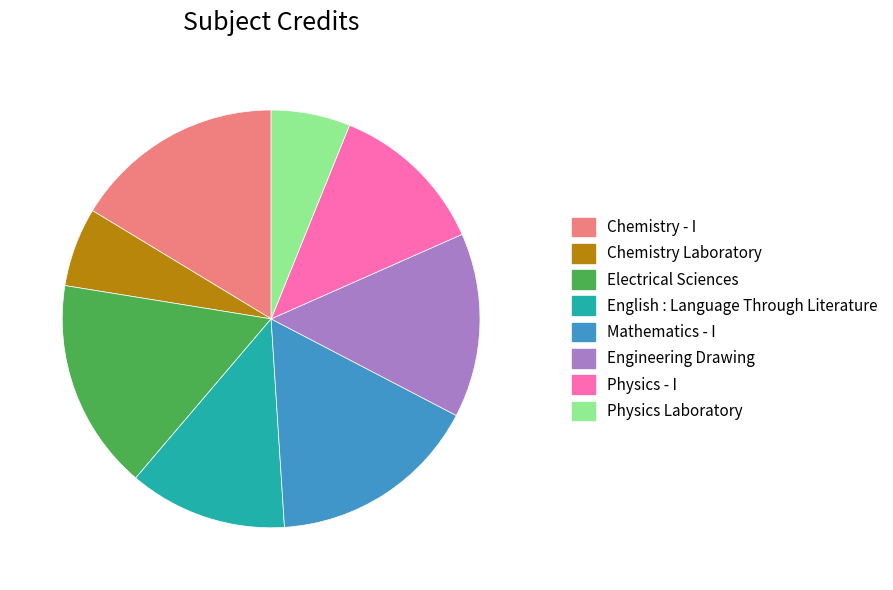

Is it true that Engineering Drawing is 14% of the pie?

True